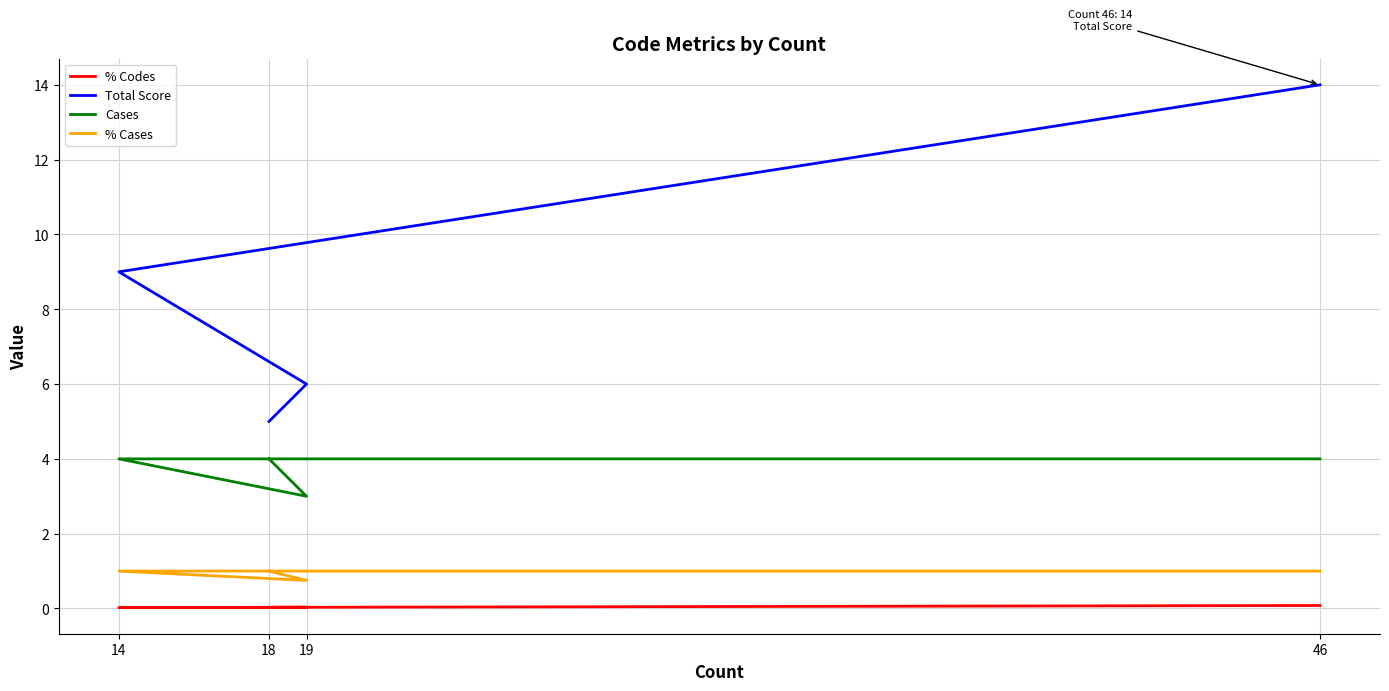

What is the highest value of the Total Score series?

14.0